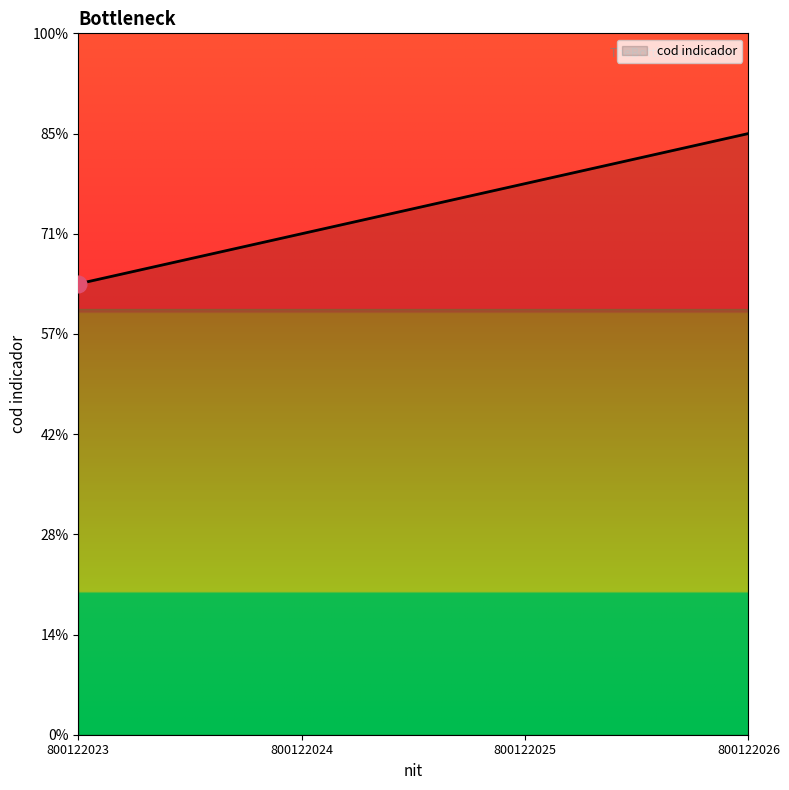

Is this an area chart (filled region under the line)?

Yes